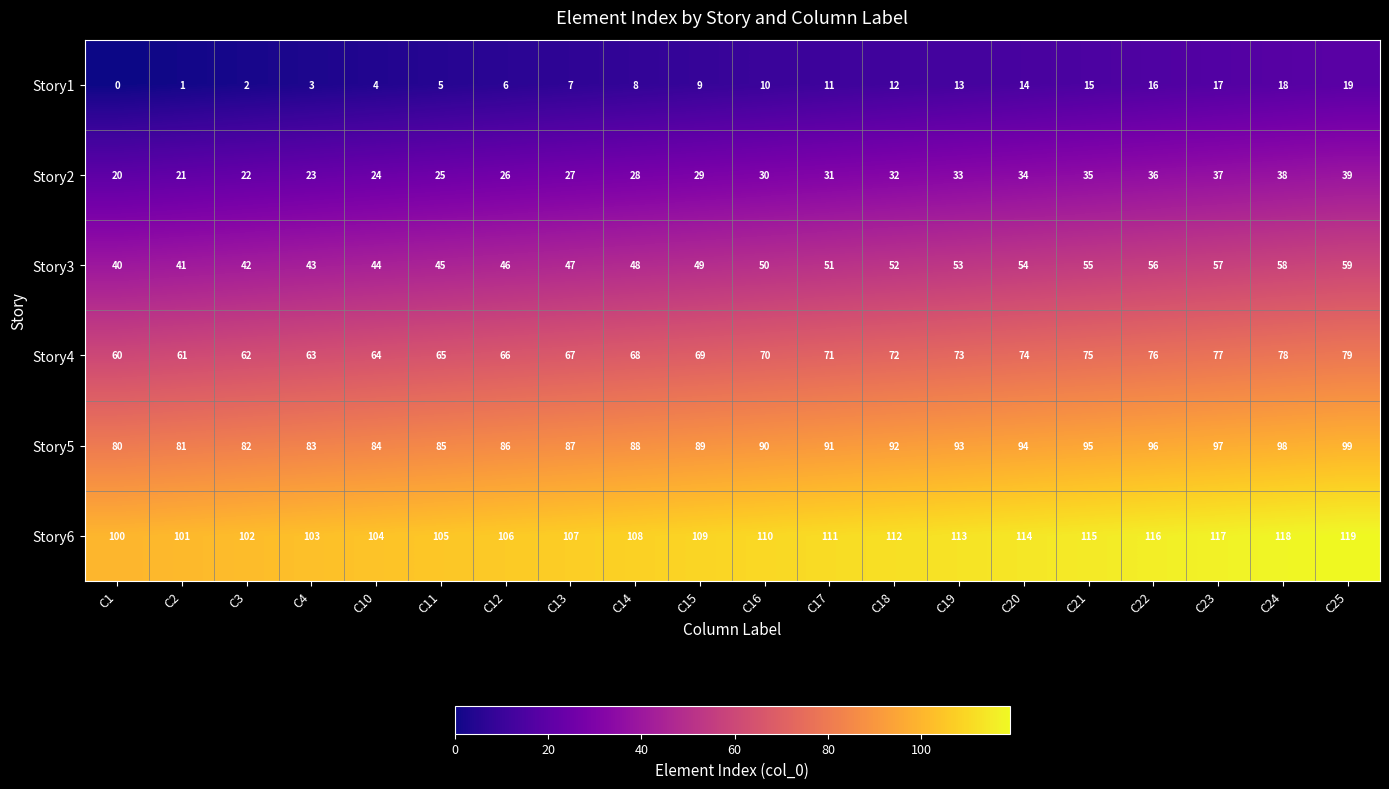

At which category does the chart reach its minimum across all series?

C1